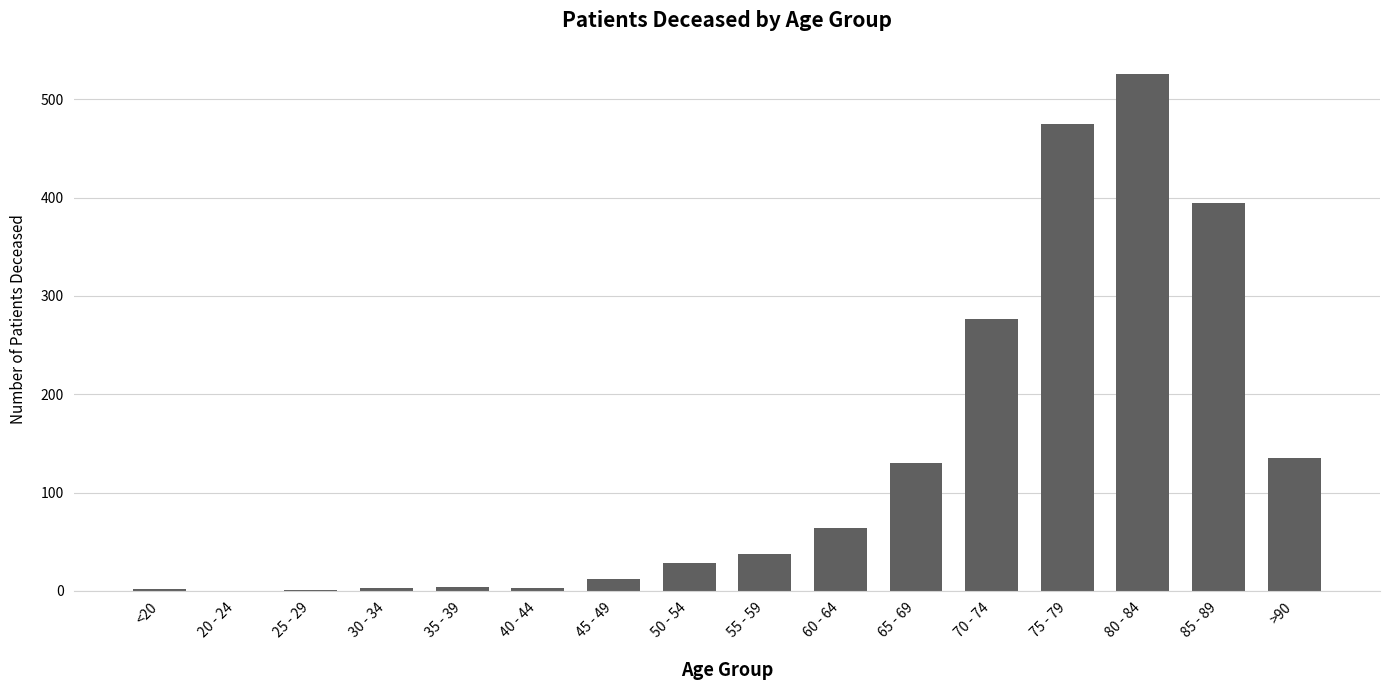

True or false: the data shows -286 at 20 - 24.

False